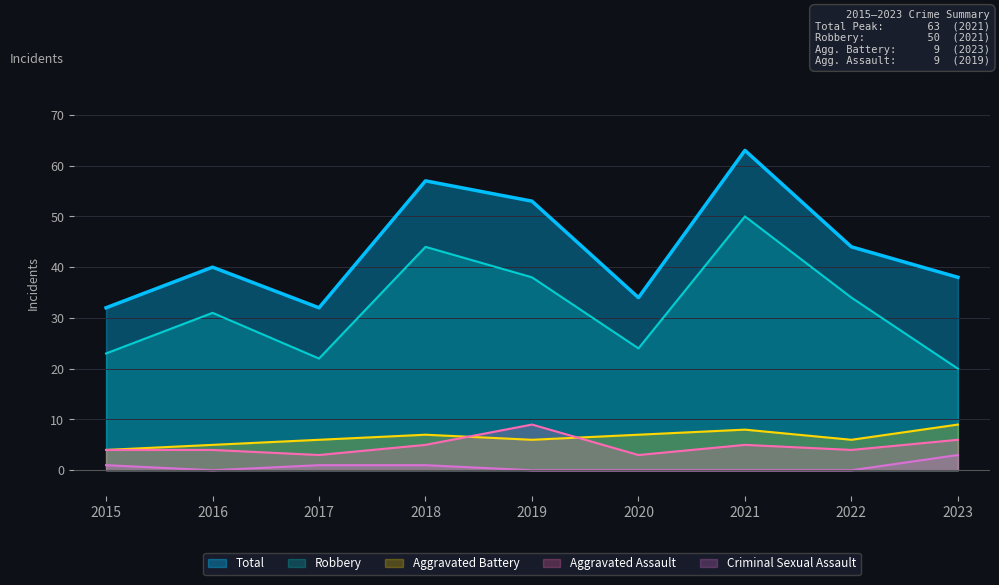

What is the value of the Total point at the 8th from the left?

44